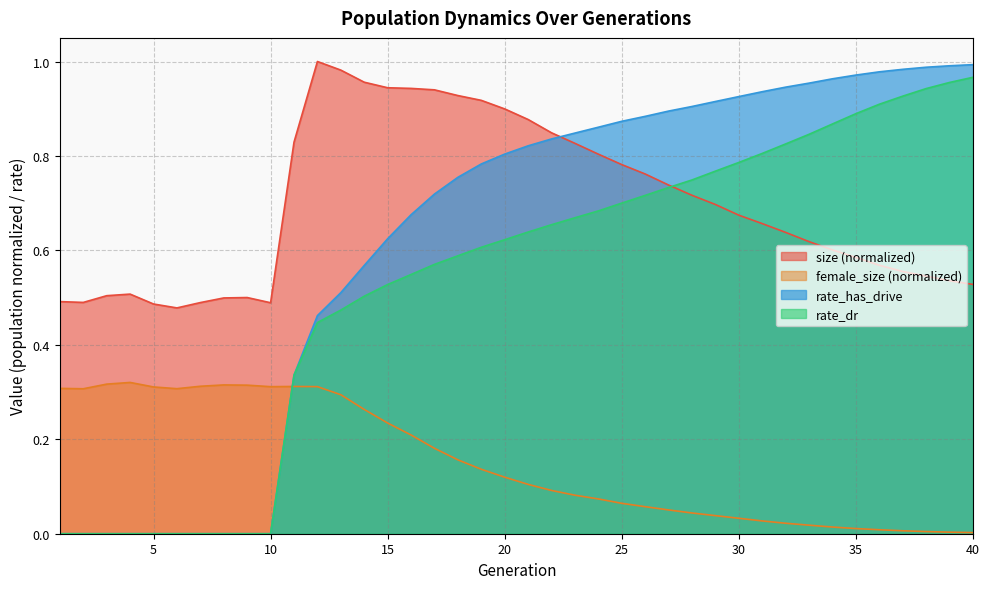

What is the total value across all series at 36?

2.5